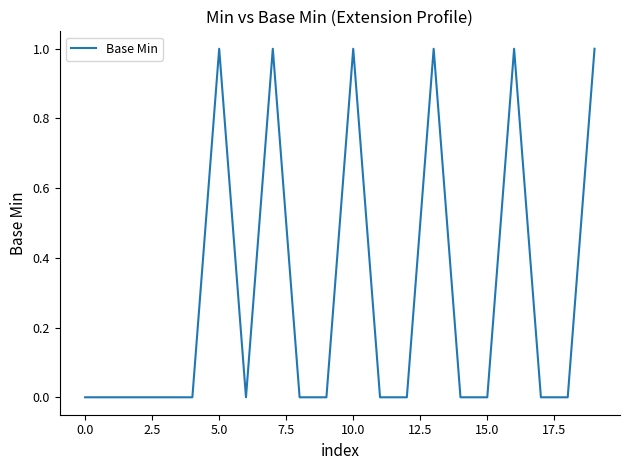

How many lines are shown in the chart?

1